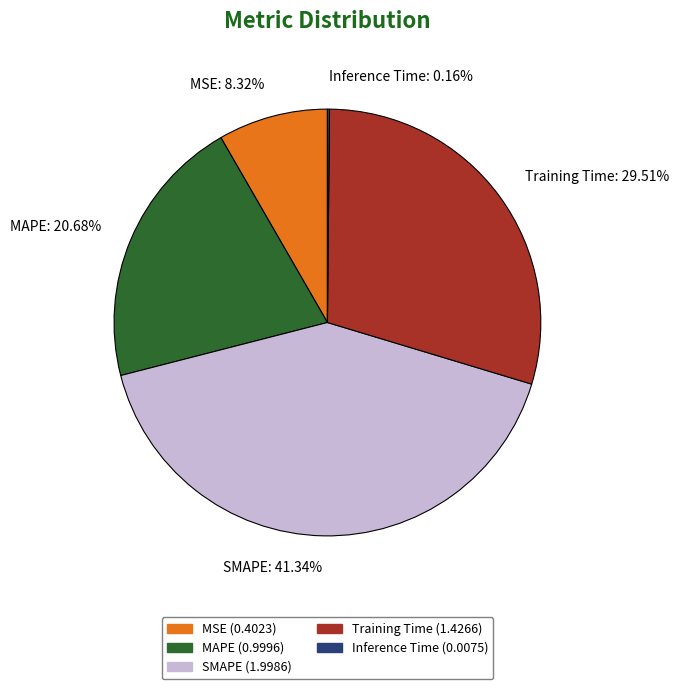

Between SMAPE and MSE, which is larger?

SMAPE